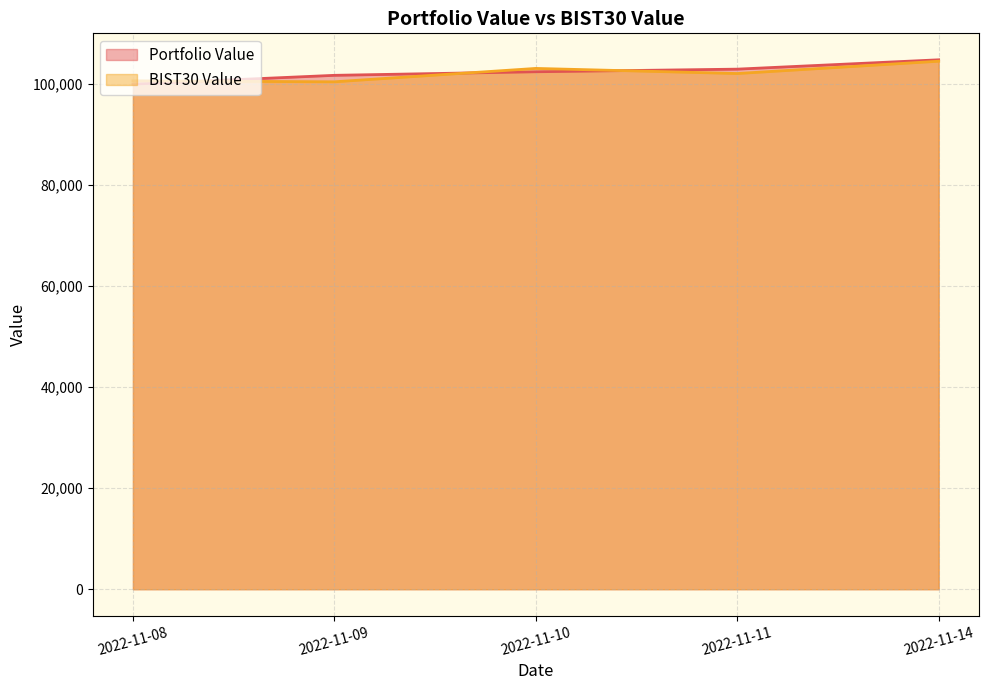

Which series has the largest range (max minus min)?

Portfolio Value